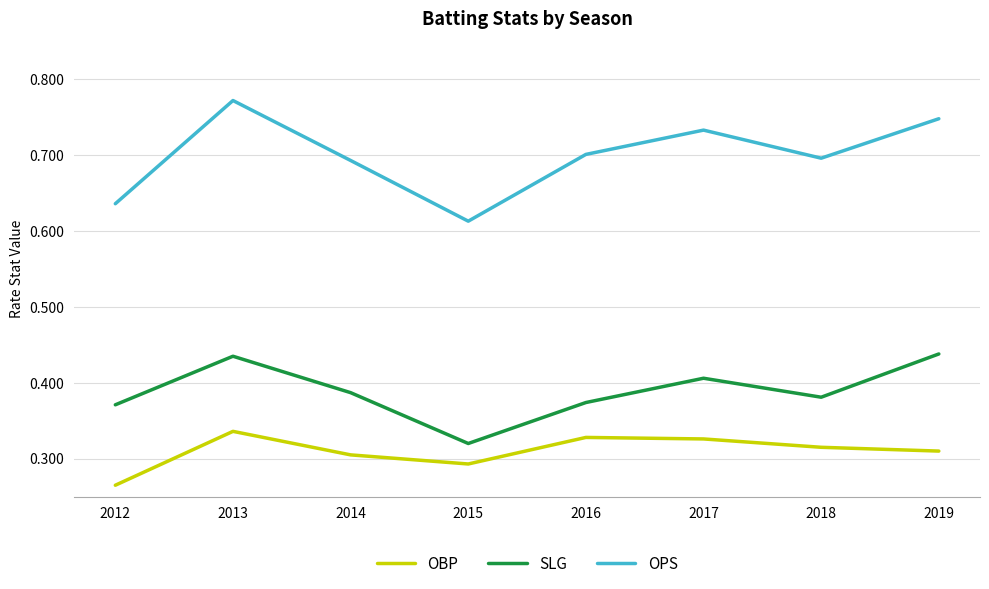

True or false: OPS and OBP cross at least once.

False